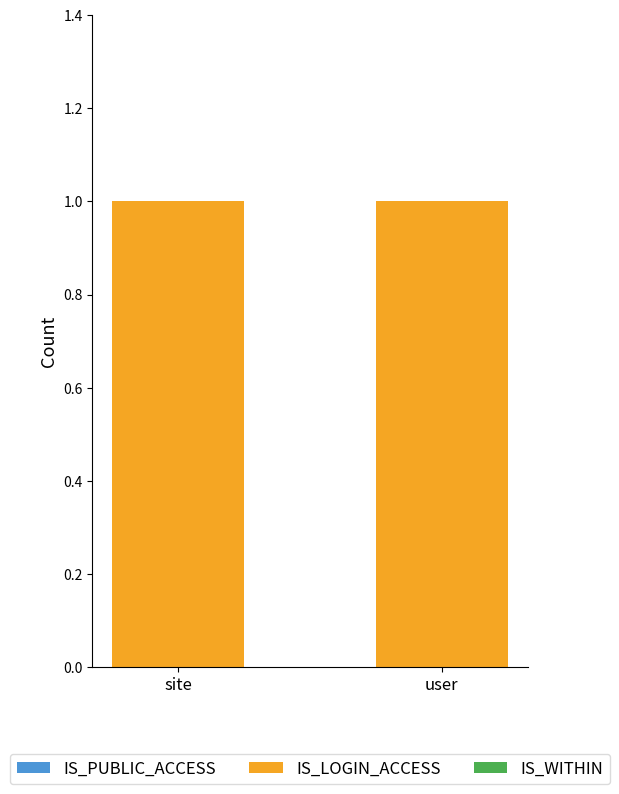

Reading right to left, what are all the values shown in this chart?

IS_PUBLIC_ACCESS: user=0	site=0
IS_LOGIN_ACCESS: user=1	site=1
IS_WITHIN: user=0	site=0